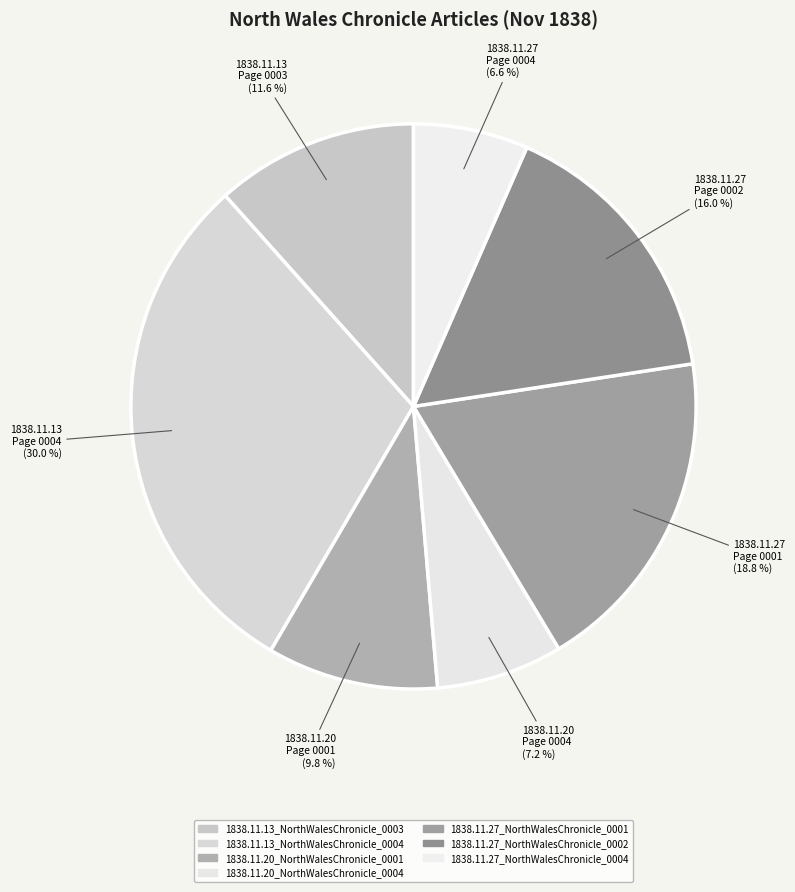

What is the largest slice in the pie chart?

1838.11.13_NorthWalesChronicle_0004